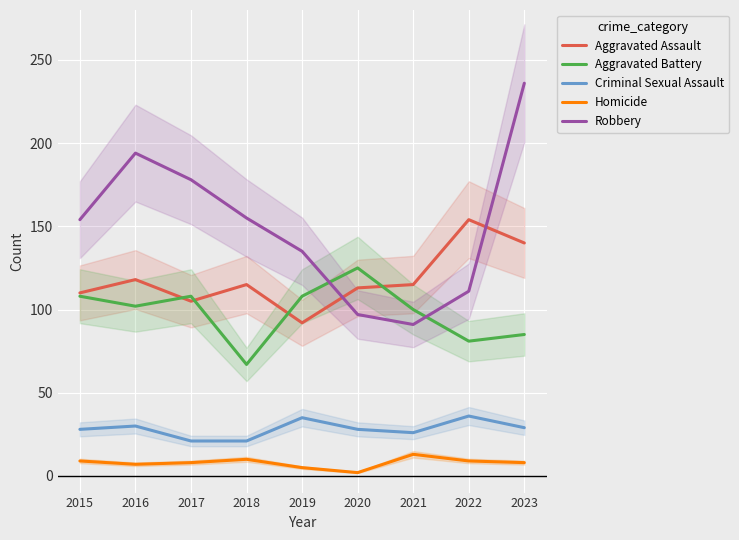

True or false: Criminal Sexual Assault and Aggravated Assault cross at least once.

False